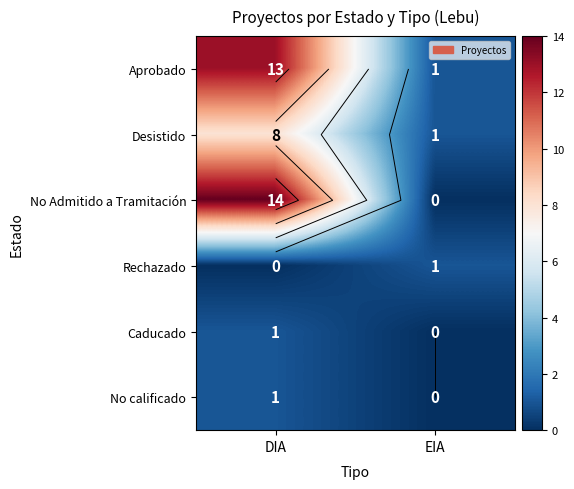

What value does the Rechazado series have at EIA?

1